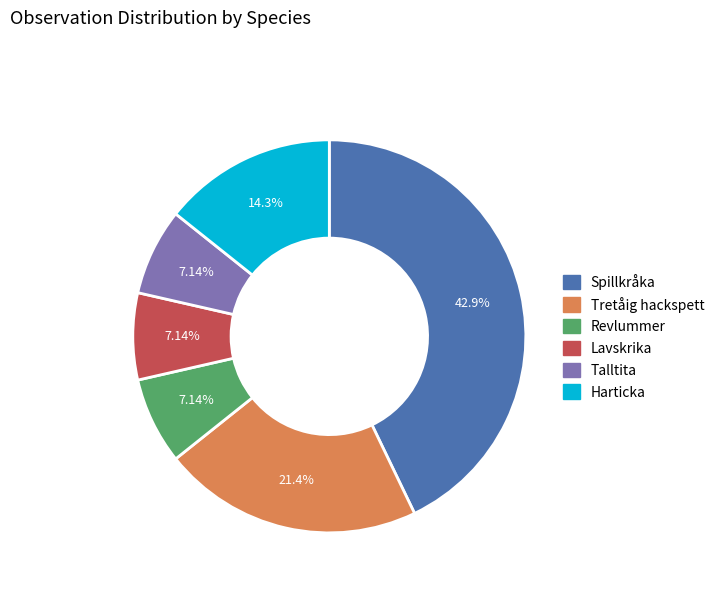

Is there any slice that represents more than half of the pie?

No